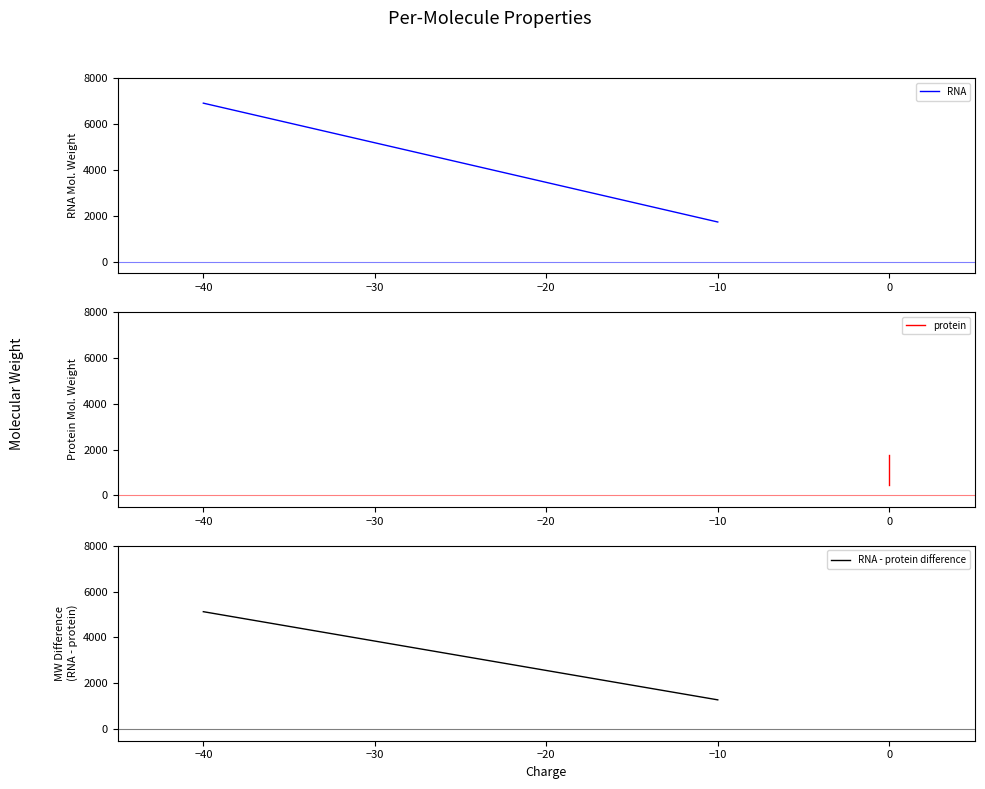

What are all the series names shown in the legend?

RNA, protein, RNA - protein difference